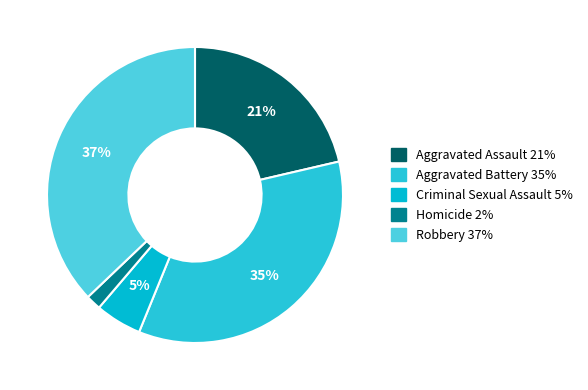

Rank the categories by value from lowest to highest.

Homicide, Criminal Sexual Assault, Aggravated Assault, Aggravated Battery, Robbery